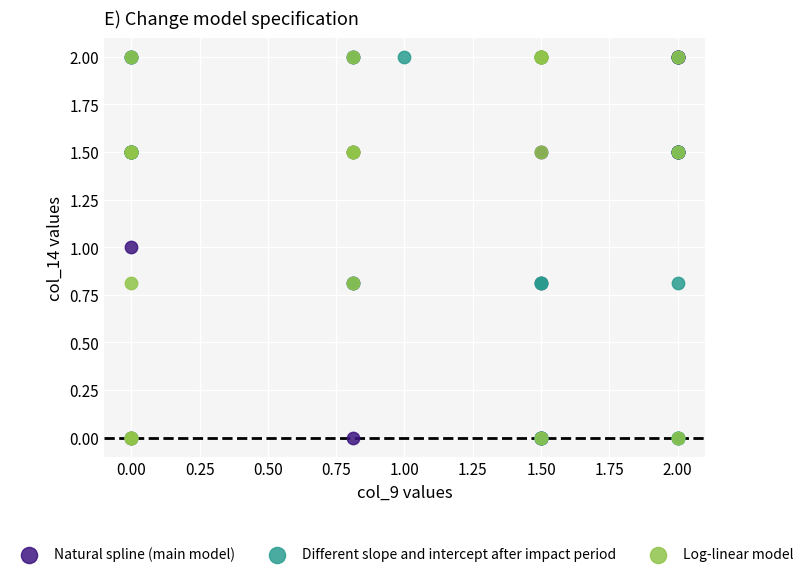

What are all the series names shown in the legend?

Natural spline (main model), Different slope and intercept after impact period, Log-linear model